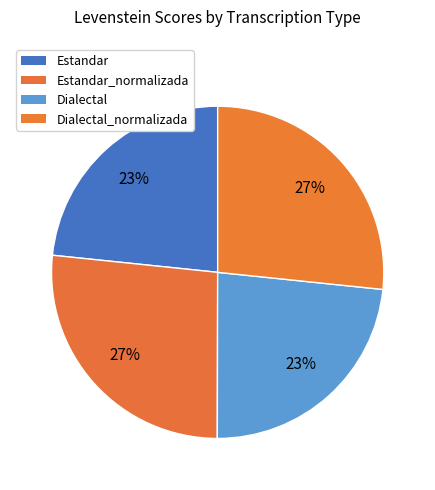

How many segments does this pie chart have?

4